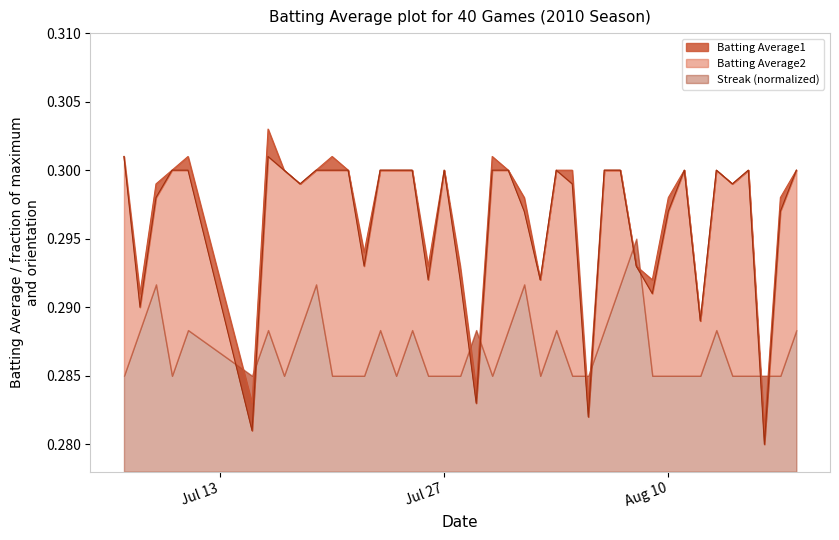

True or false: Batting Average1 has more than 2 interior local peaks.

True